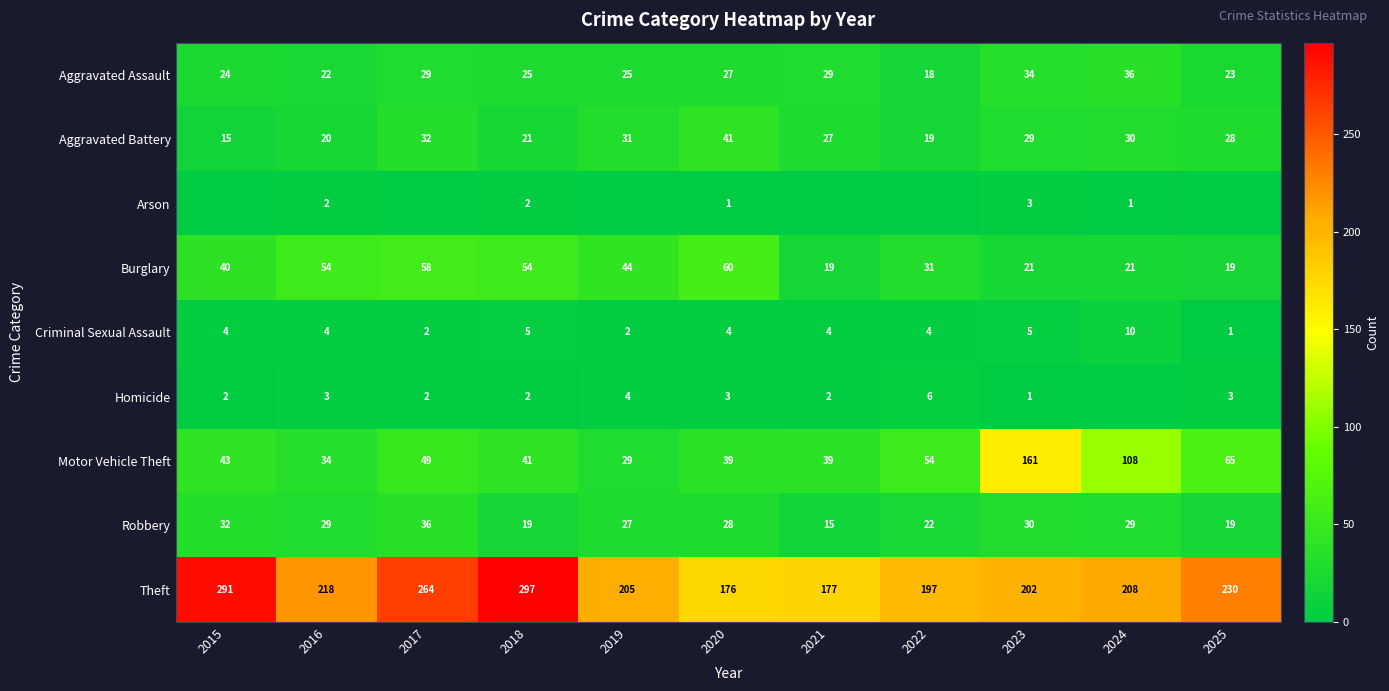

Is the value of Arson at 2018 greater than the value of Theft at 2025?

No